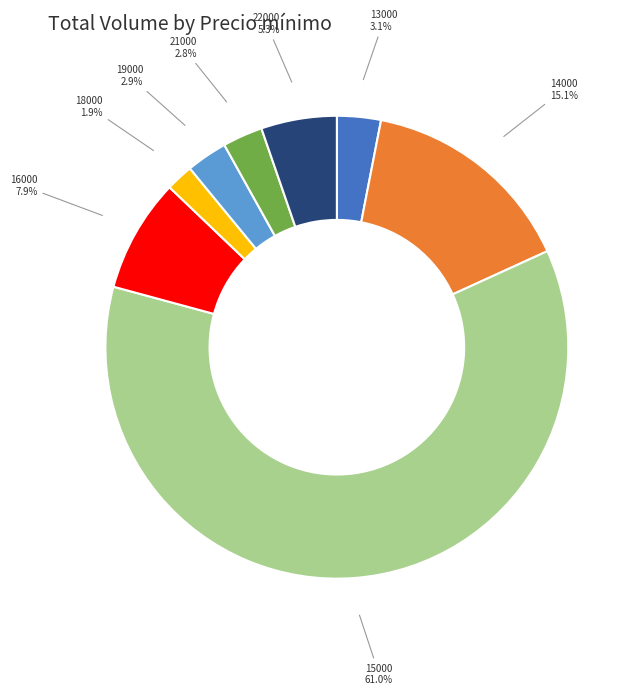

Is there any slice that represents more than half of the pie?

Yes